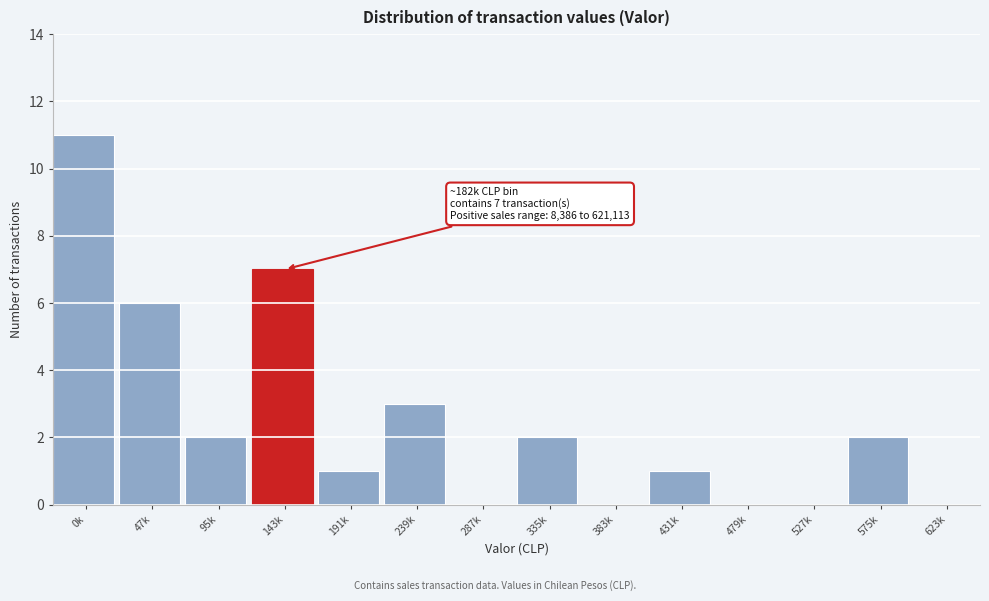

Reading left to right, list all the values displayed in this chart.

0k=11	47k=6	95k=2	143k=7	191k=1	239k=3	287k=0	335k=2	383k=0	431k=1	479k=0	527k=0	575k=2	623k=0